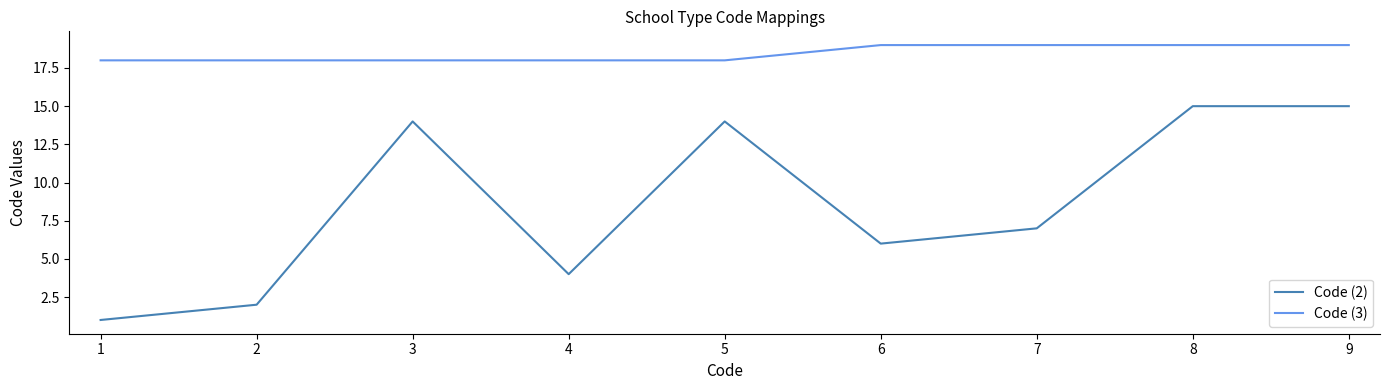

The Code (3) series shows 19 at 6. True or false?

True